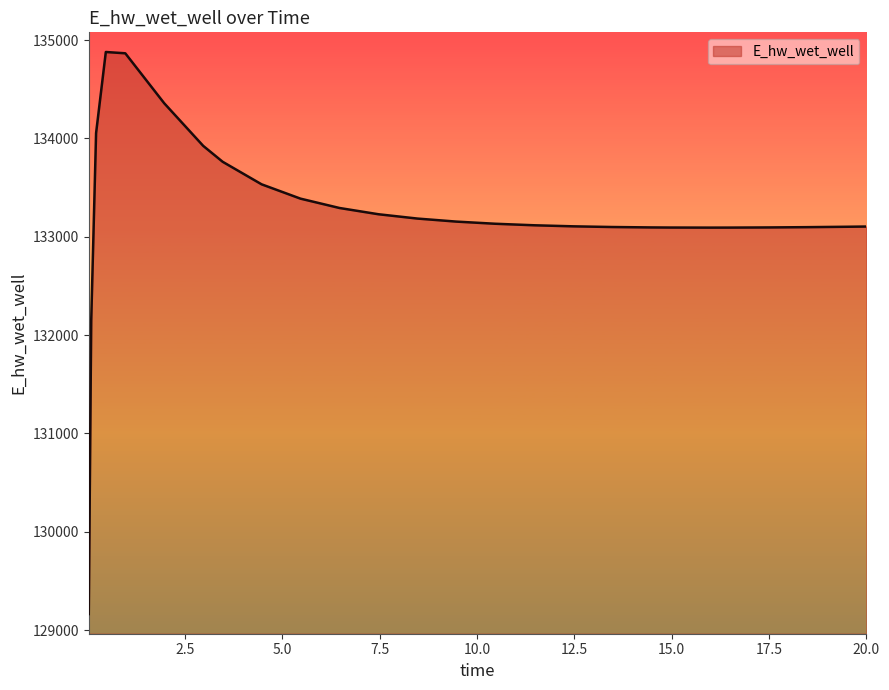

What is the greatest value displayed?

134879.4